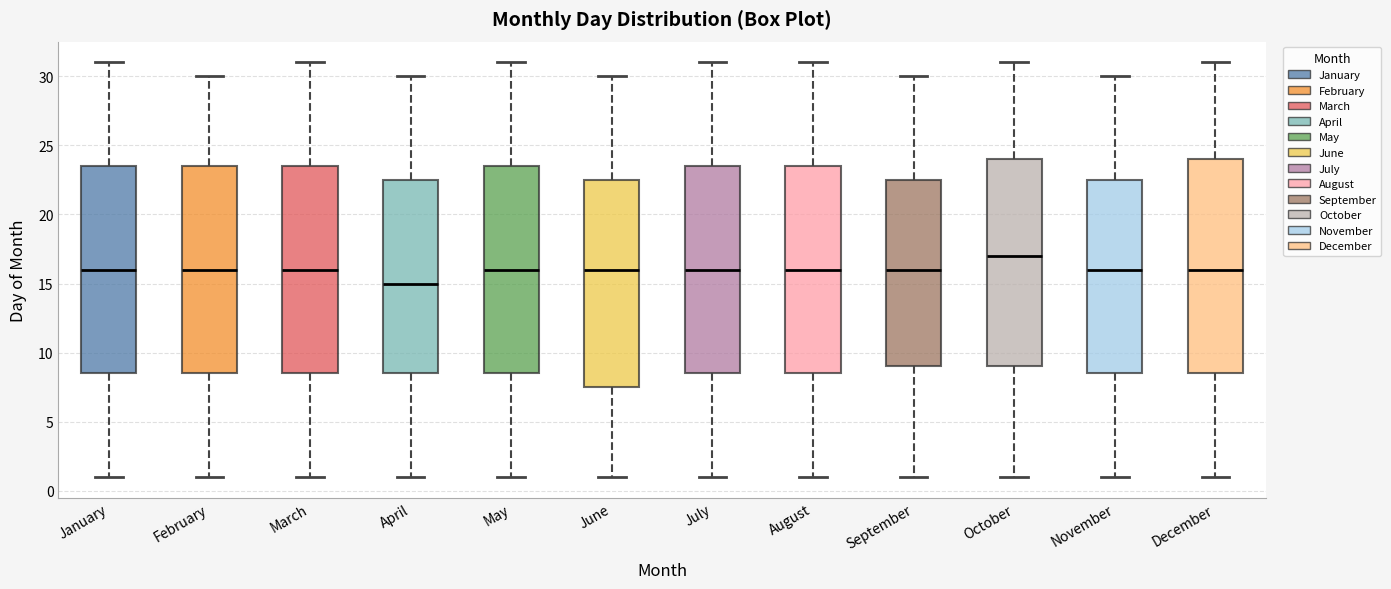

Reading left to right, read every box against the y-axis: the position of its median line, the range the box covers, and the ends of its whiskers. The values are not printed on the chart, so give them approximately, as read against the axis.

January: median 16.0, box 8.5 to 23.5, whiskers 1.0 to 31.0
February: median 16.0, box 8.5 to 23.5, whiskers 1.0 to 30.0
March: median 16.0, box 8.5 to 23.5, whiskers 1.0 to 31.0
April: median 15.0, box 8.5 to 22.5, whiskers 1.0 to 30.0
May: median 16.0, box 8.5 to 23.5, whiskers 1.0 to 31.0
June: median 16.0, box 7.5 to 22.5, whiskers 1.0 to 30.0
July: median 16.0, box 8.5 to 23.5, whiskers 1.0 to 31.0
August: median 16.0, box 8.5 to 23.5, whiskers 1.0 to 31.0
September: median 16.0, box 9.0 to 22.5, whiskers 1.0 to 30.0
October: median 17.0, box 9.0 to 24.0, whiskers 1.0 to 31.0
November: median 16.0, box 8.5 to 22.5, whiskers 1.0 to 30.0
December: median 16.0, box 8.5 to 24.0, whiskers 1.0 to 31.0